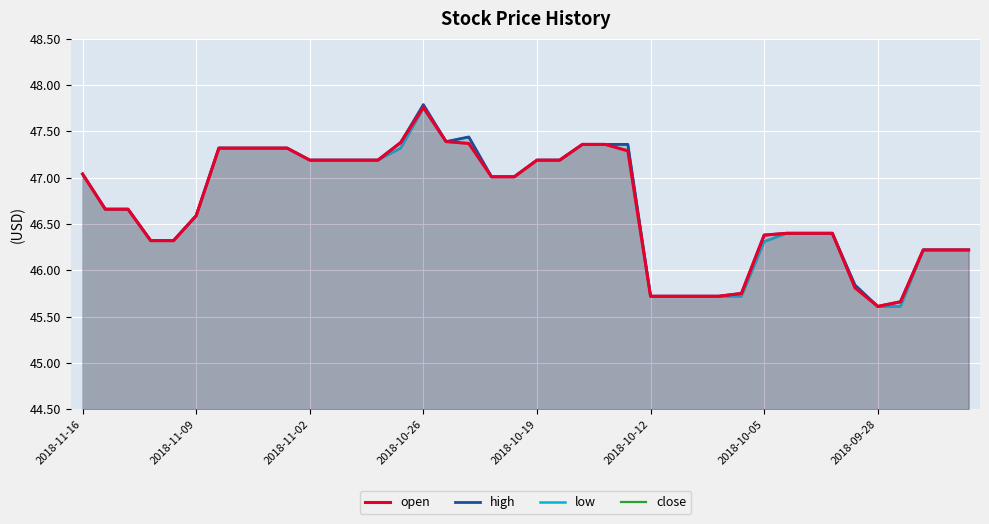

In low, how many points are higher than both neighbors (excluding endpoints)?

1